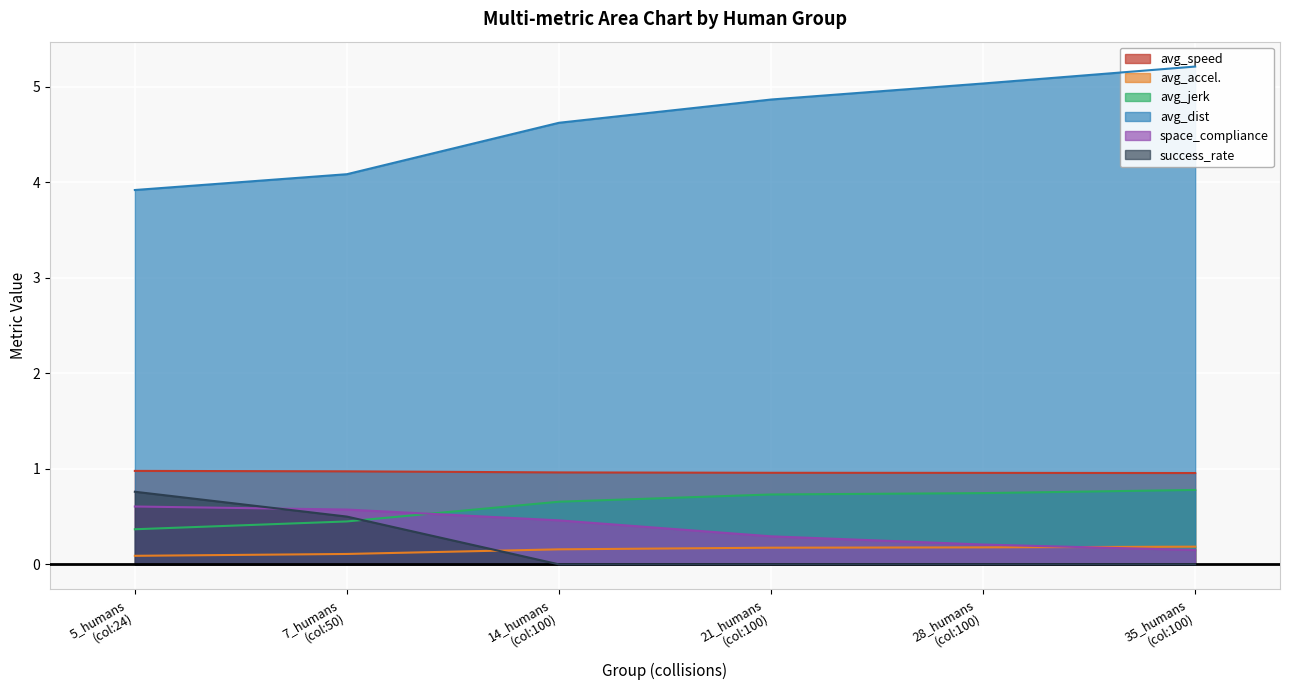

True or false: avg_speed and avg_accel. intersect in this chart.

False